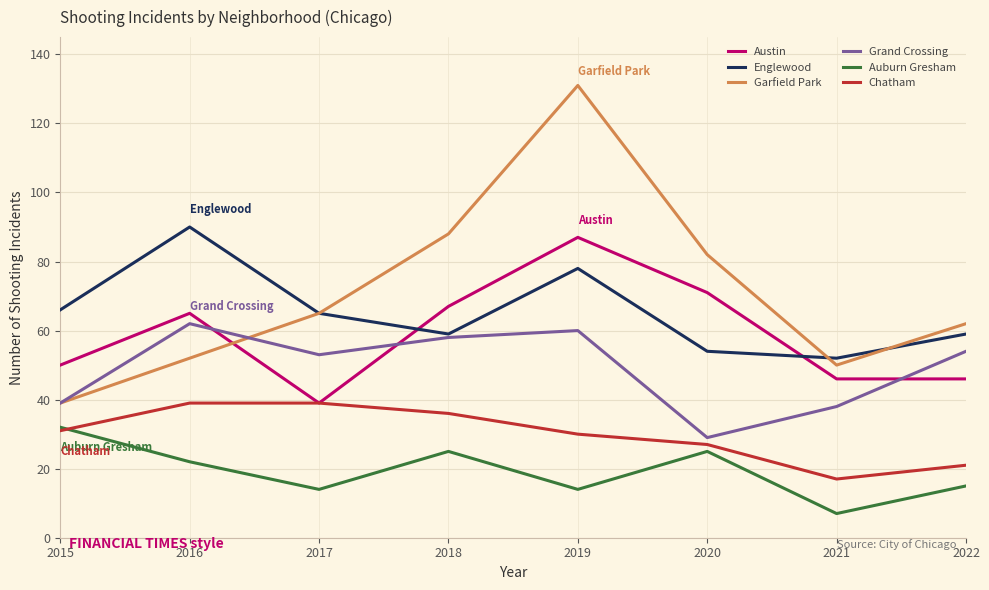

At which category is the sum across all series the highest?

2019